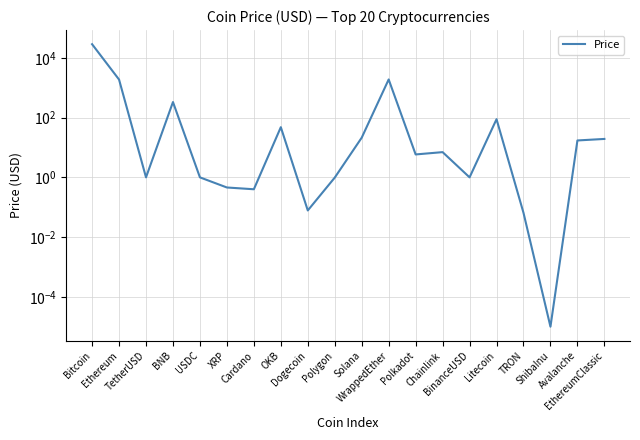

What is the change in value from Cardano to Litecoin?

+87.8